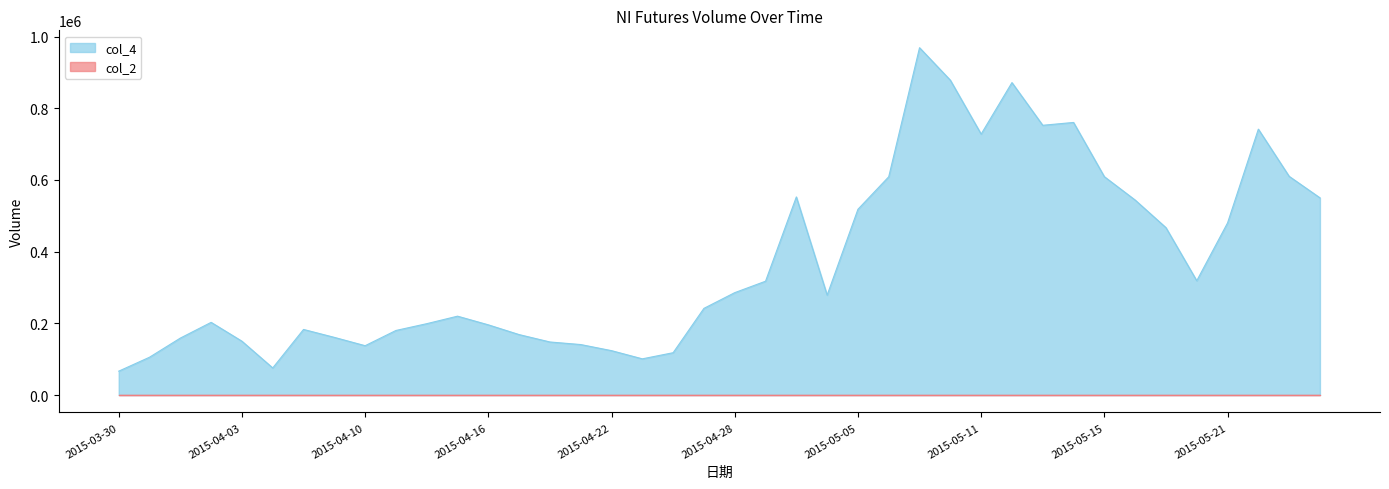

Which label corresponds to the smallest value in the chart?

2015-03-30